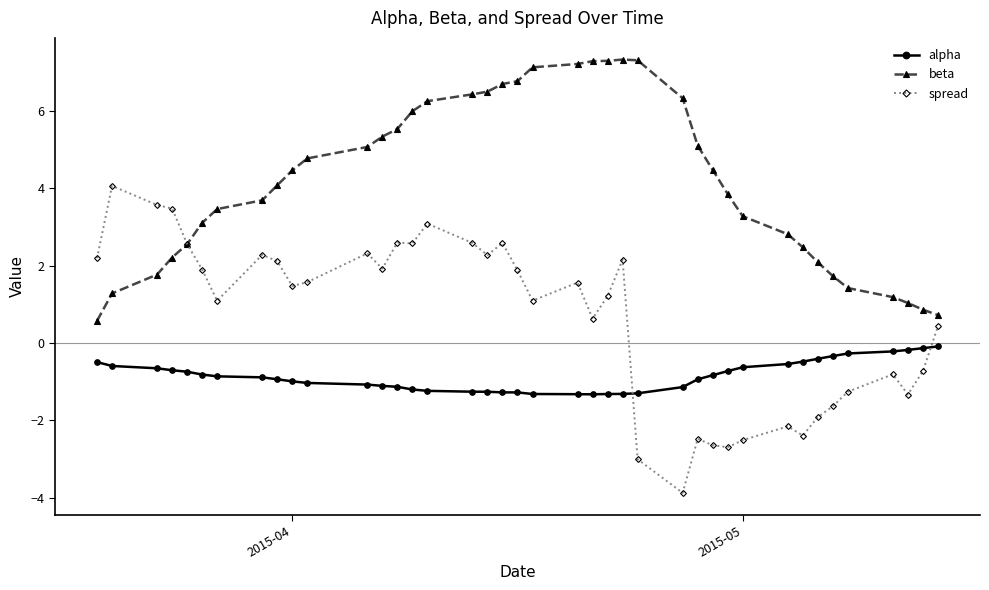

How many series are shown in this chart?

3